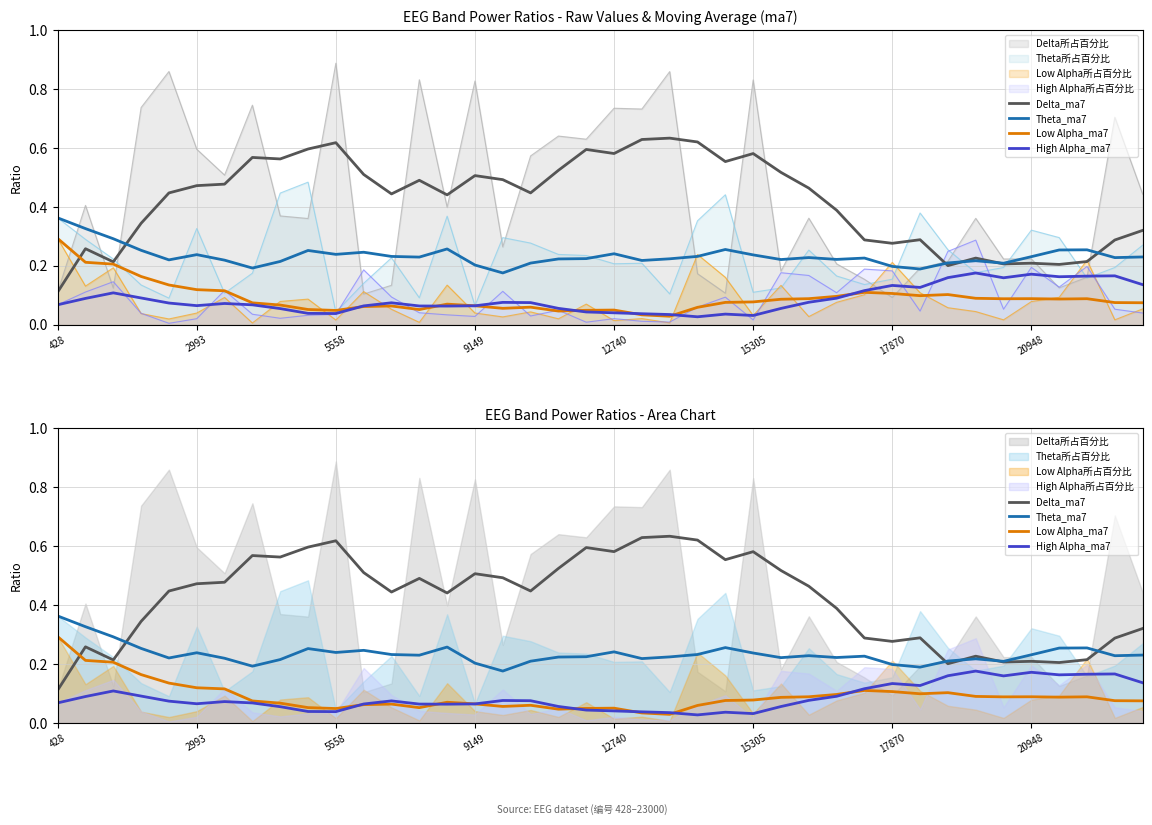

At which label does Theta_ma7 reach its peak?

428